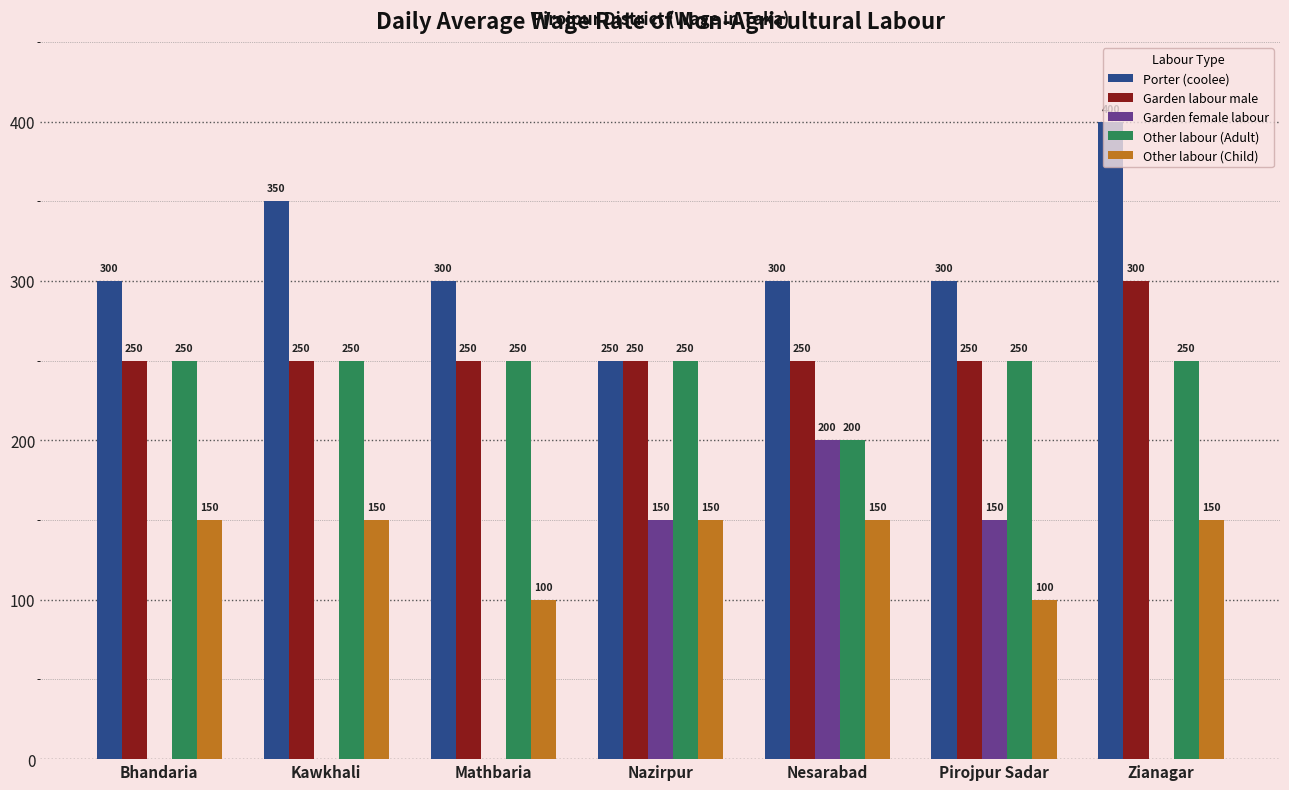

Which series changed the most between Mathbaria and Zianagar?

Porter (coolee)